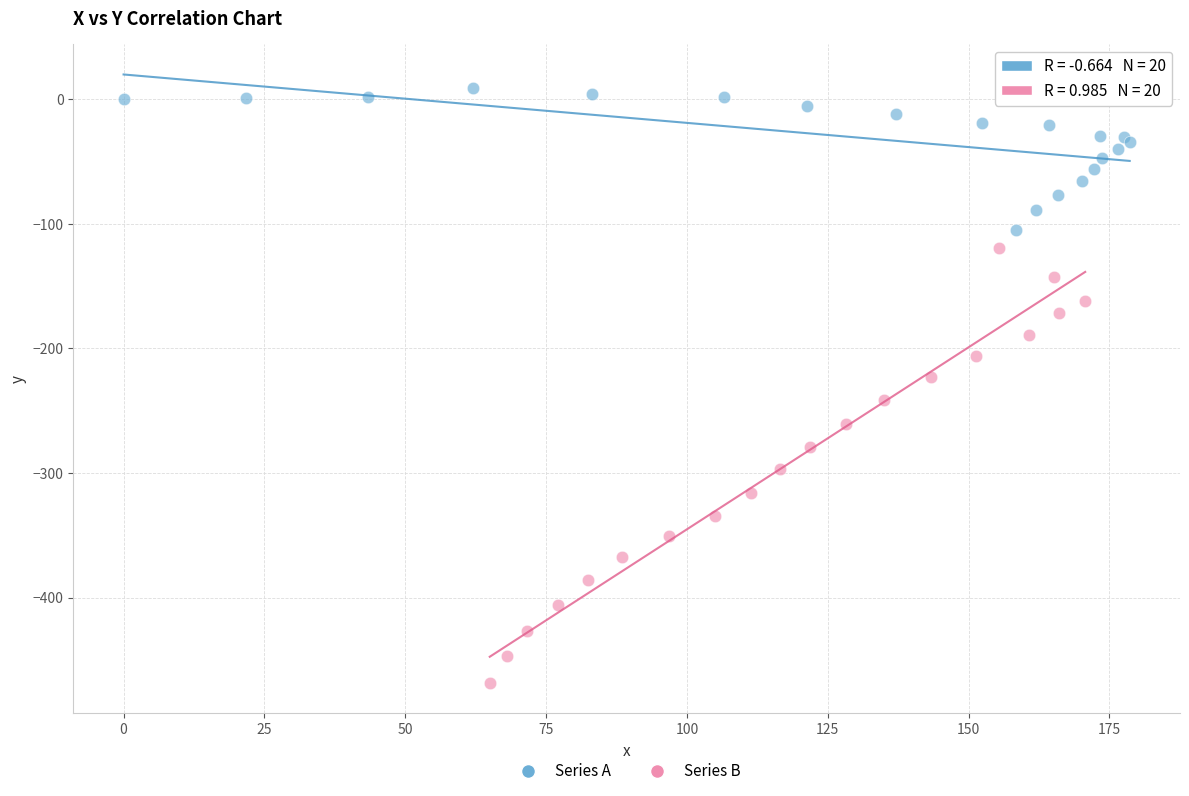

Which series contains the highest Y value?

Series A